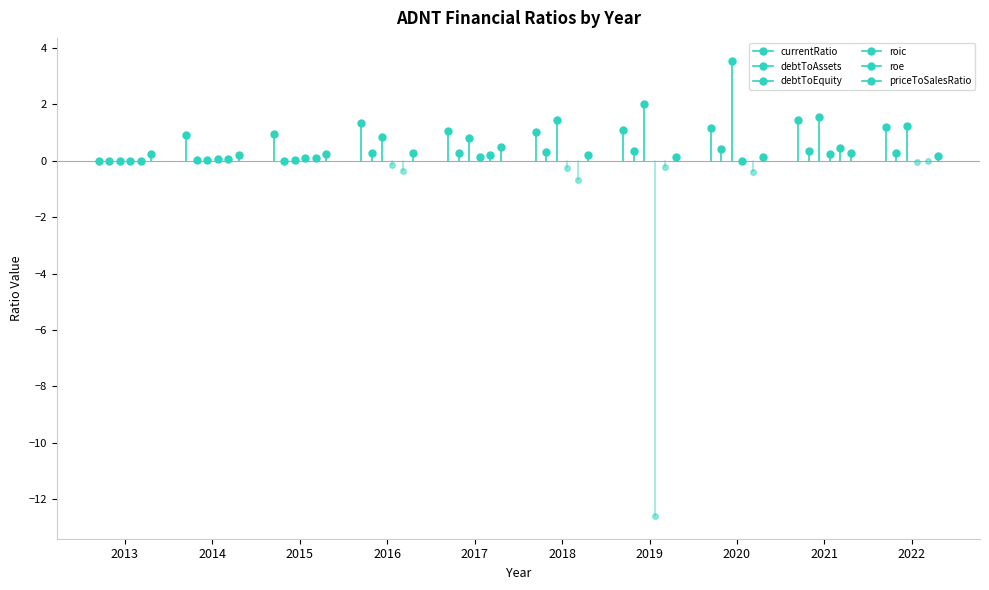

What is the average value of the debtToAssets series?

0.2